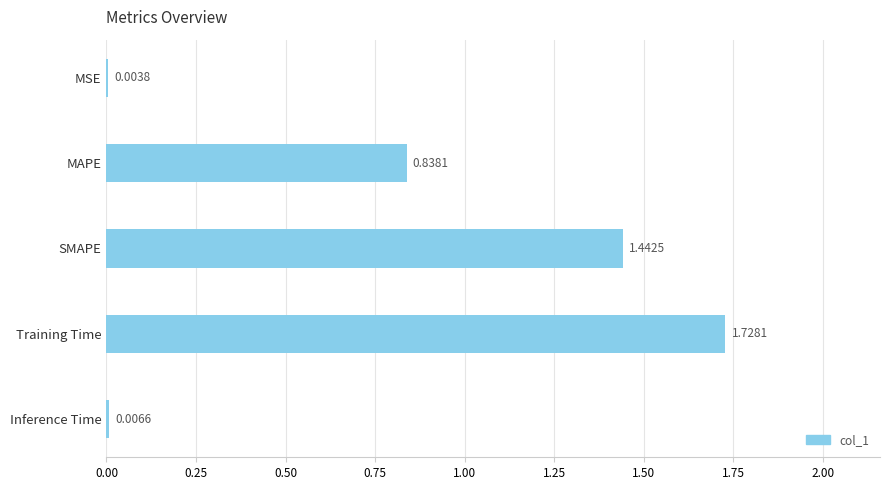

Which category has the highest value across all series?

Training Time